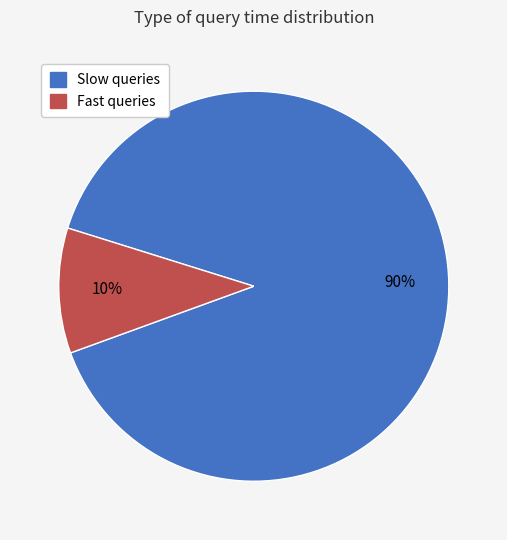

Is there a majority slice in this chart?

Yes